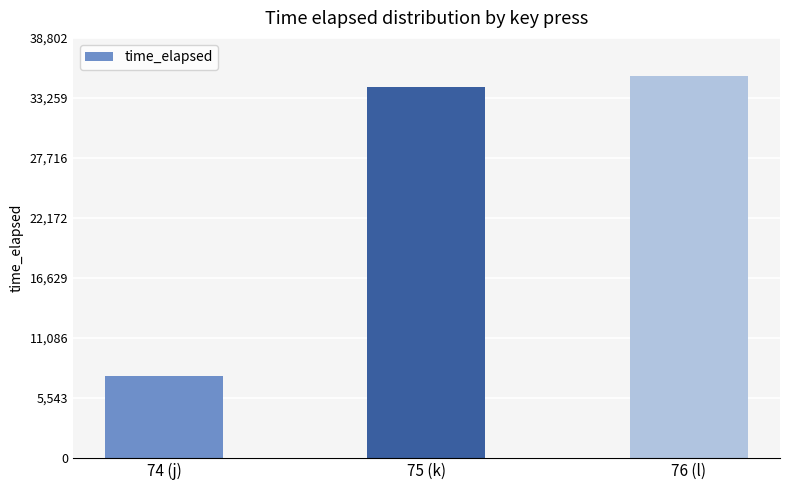

Which category has the lowest value across all series?

74 (j)